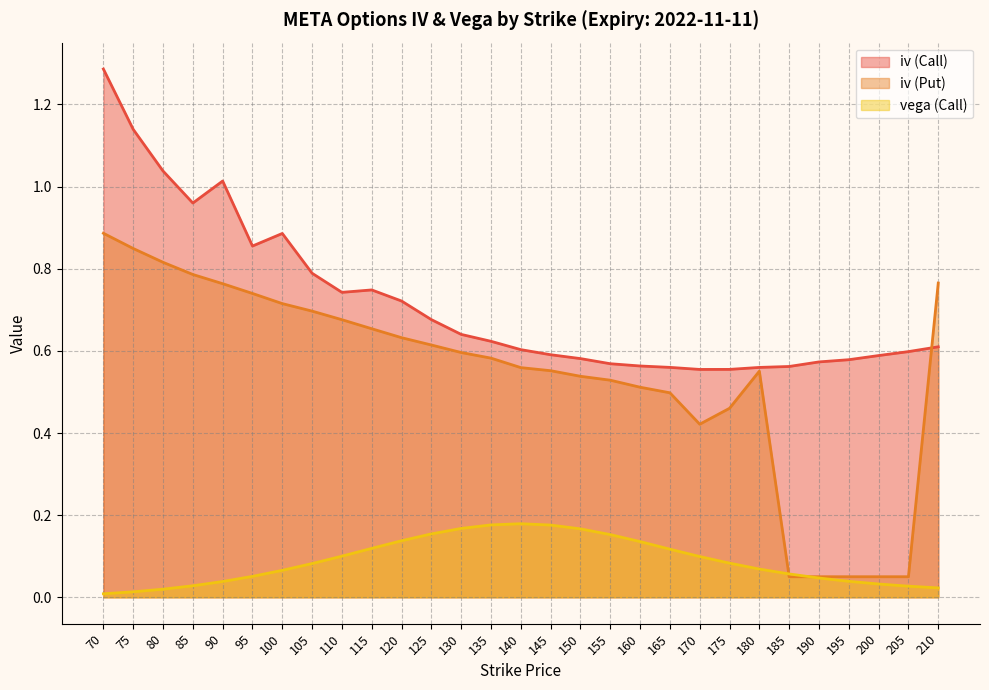

At 75, list the series in order from smallest to largest.

vega (Call), iv (Put), iv (Call)